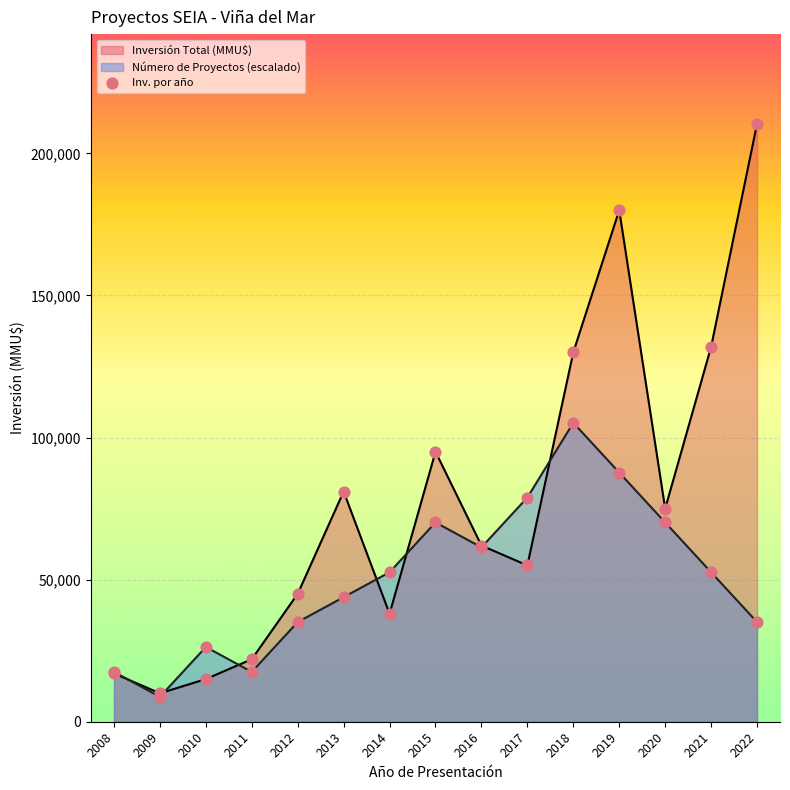

What is the change in value from 2009 to 2022?

+200400